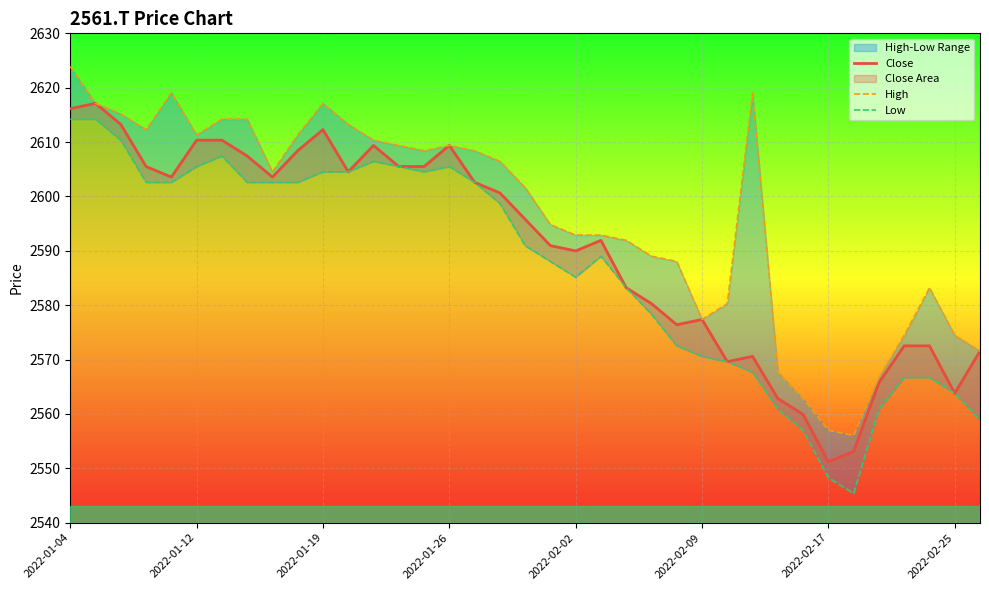

How many data points in Low are less than 2590?

18